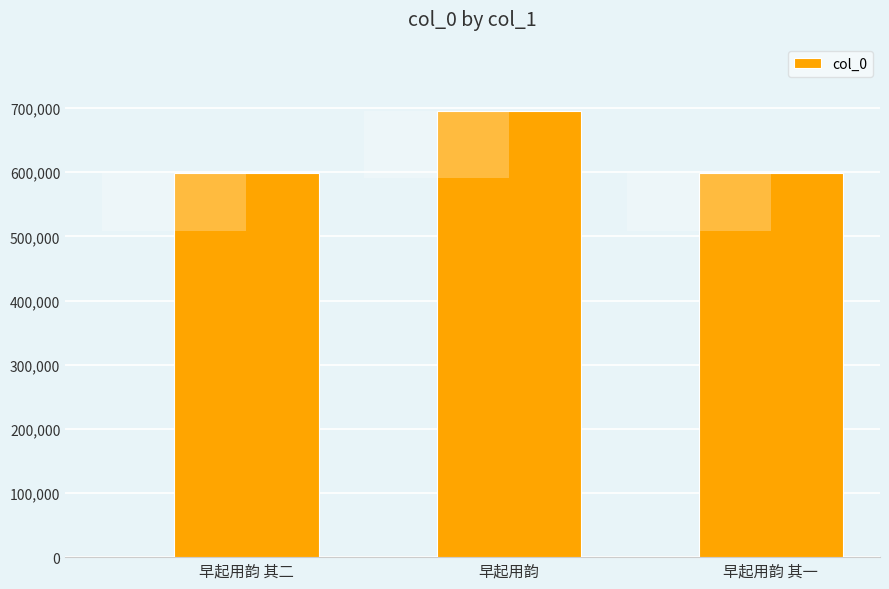

At which category does the chart reach its minimum across all series?

早起用韵 其一